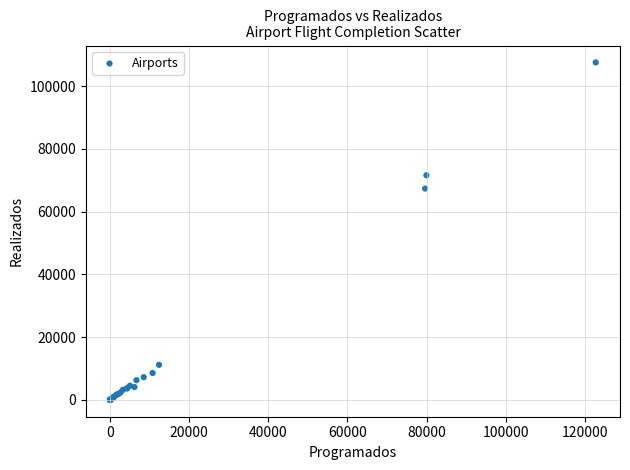

What Y value in the scatter plot is closest to 53808?

67381